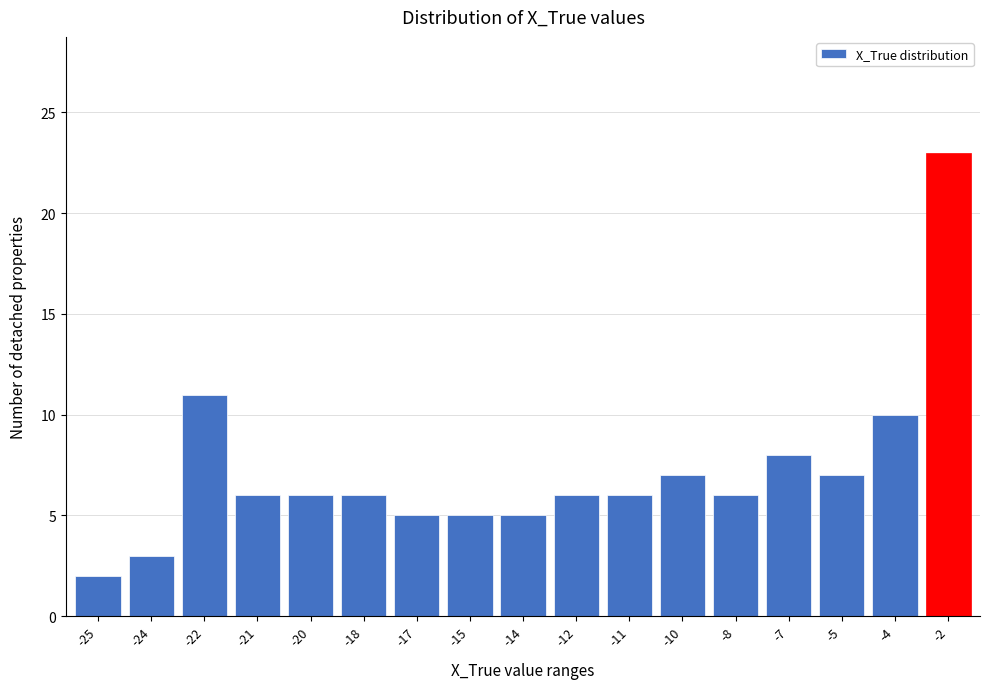

Reading left to right, transcribe all the data shown in this chart.

2	3	11	6	6	6	5	5	5	6	6	7	6	8	7	10	23